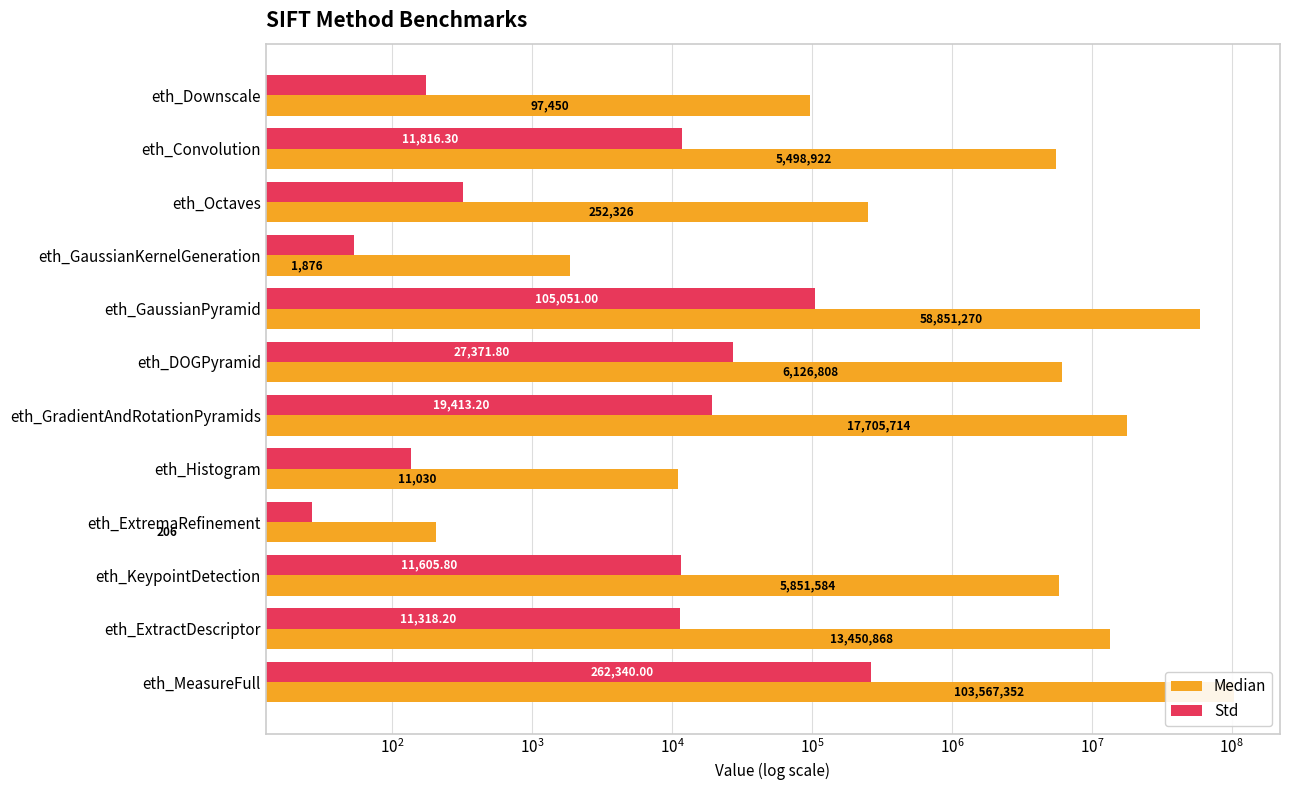

What is the smallest value displayed?

26.7